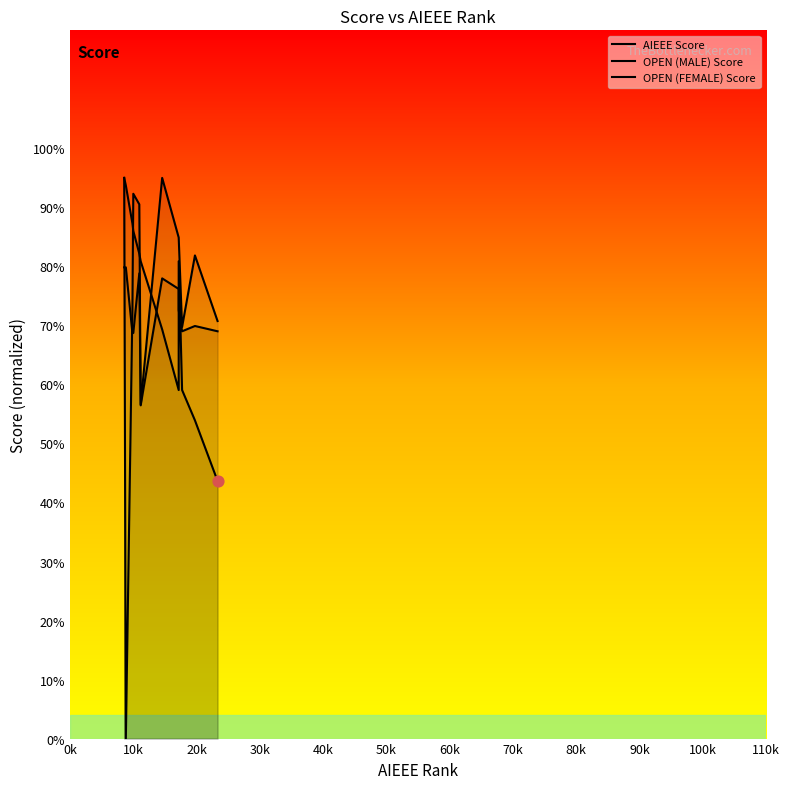

At how many categories does at least one series exceed 55?

12